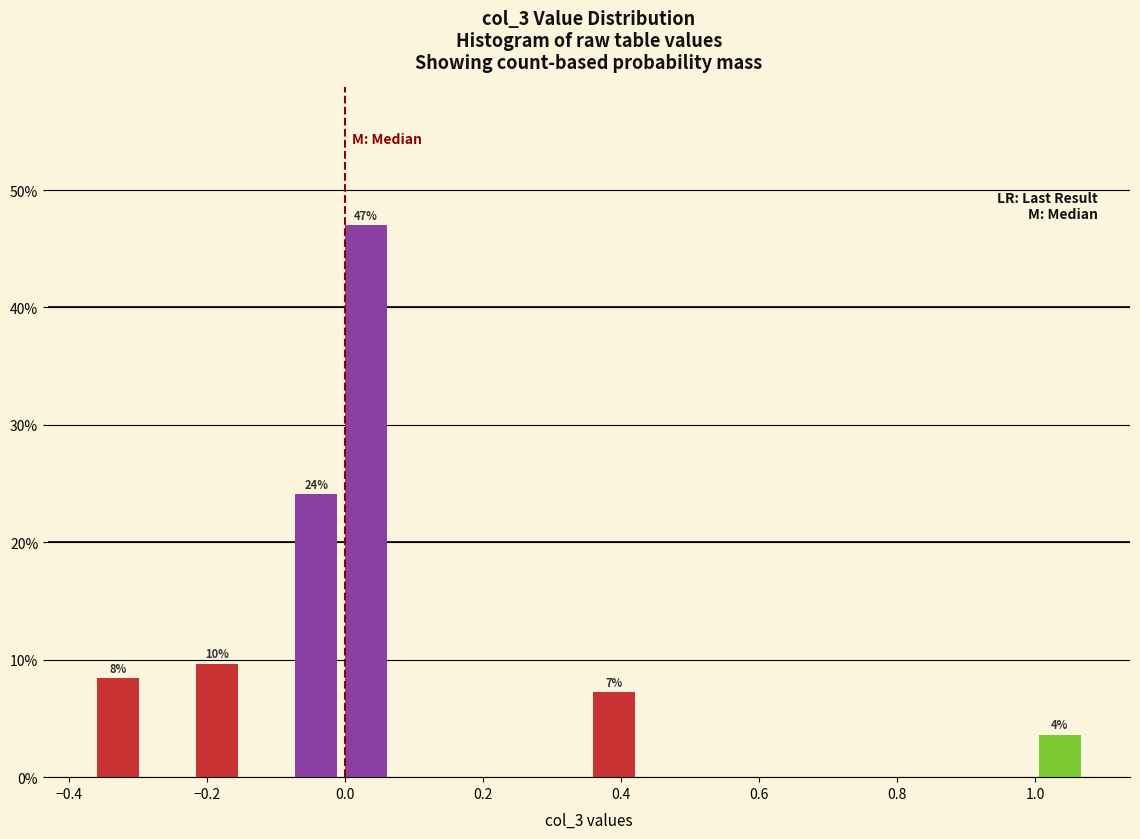

Around what value on the x-axis is the tallest bar? Give the approximate position of its centre, as read against the axis.

0.04